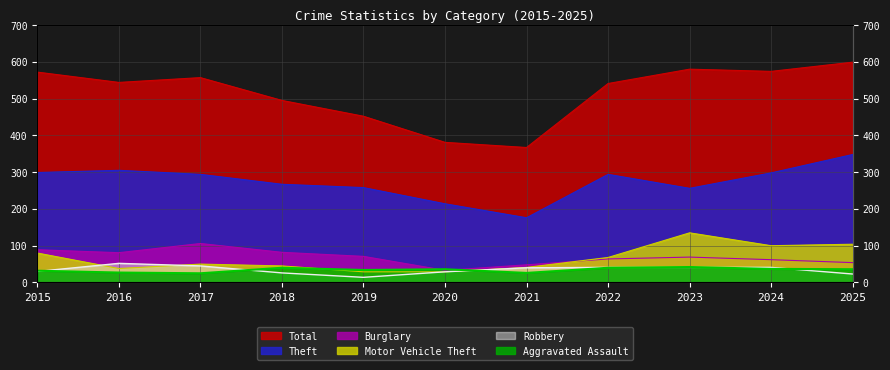

At how many categories does at least one series exceed 239?

11